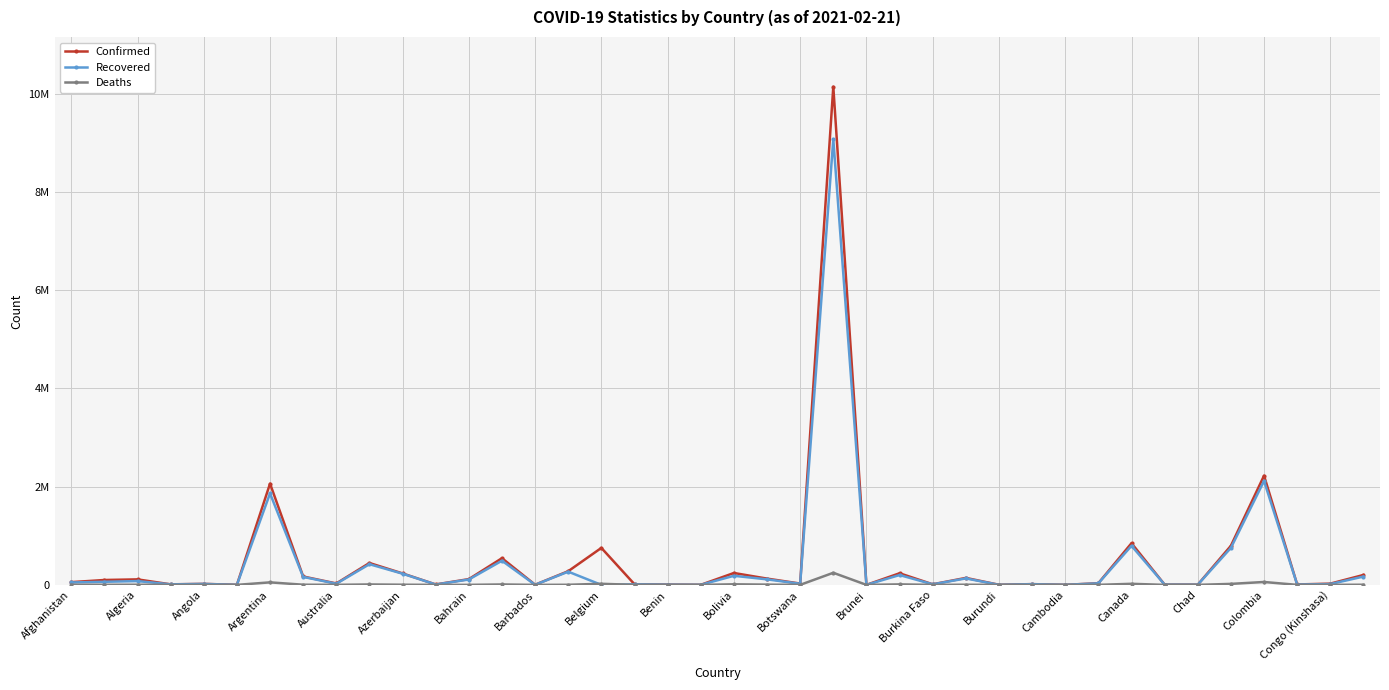

Reading left to right, extract all data points from this chart.

Confirmed: 55604	99062	111764	10672	20499	598	2060625	170402	28926	445374	232973	8403	117234	543351	2715	278312	752379	12244	5434	866	241771	127537	26524	10139148	185	236439	11783	141735	1983	14999	533	33749	848330	5001	3794	795845	2222018	8419	25080	201678
Recovered: 48834	62533	76940	10170	19005	217	1861433	161994	22882	420509	227619	7148	109085	491367	1914	268530	0	11749	4248	857	184717	111991	22363	9070505	178	200138	11140	131249	773	14498	473	31362	795451	4920	3259	753037	2115470	7019	16135	169053
Deaths: 2432	1653	2958	107	498	11	51122	3164	909	8386	3195	179	420	8349	31	1912	21887	314	70	1	11417	4979	254	245977	3	9839	139	3196	3	143	0	523	21631	63	133	19974	58685	123	700	2763